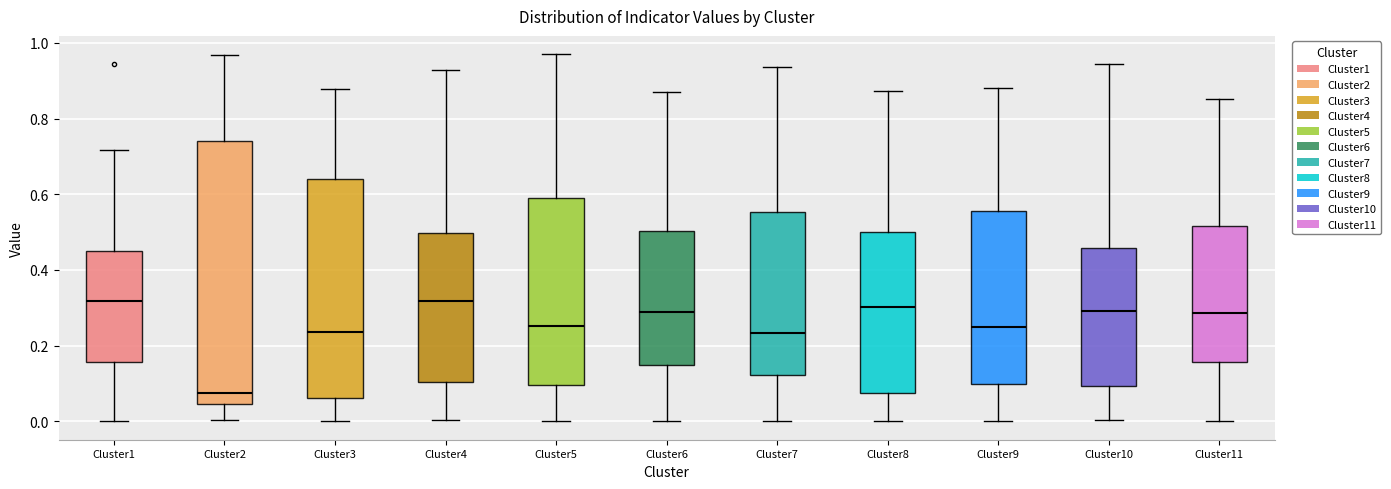

Comparing the boxes themselves (not the whiskers), which one is the tallest?

Cluster2